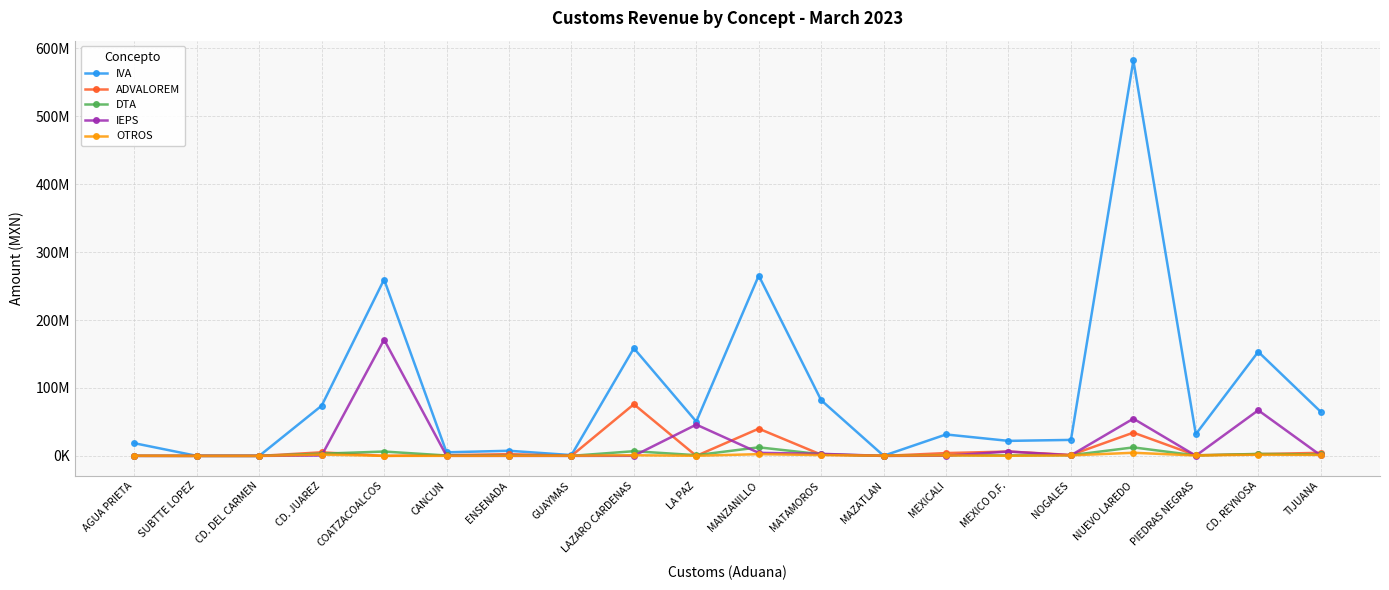

At how many categories does at least one series exceed 96639817?

5